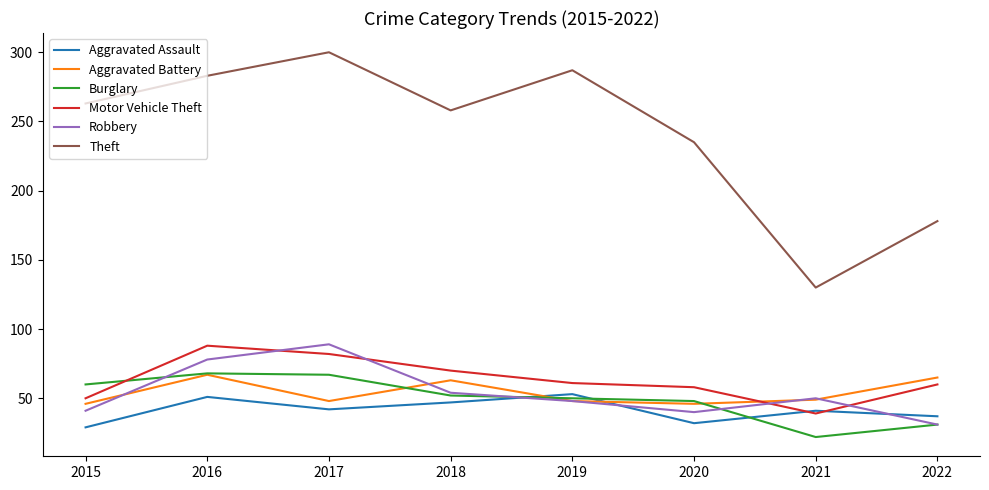

Is the value of Theft at 2018 greater than the value of Robbery at 2017?

Yes